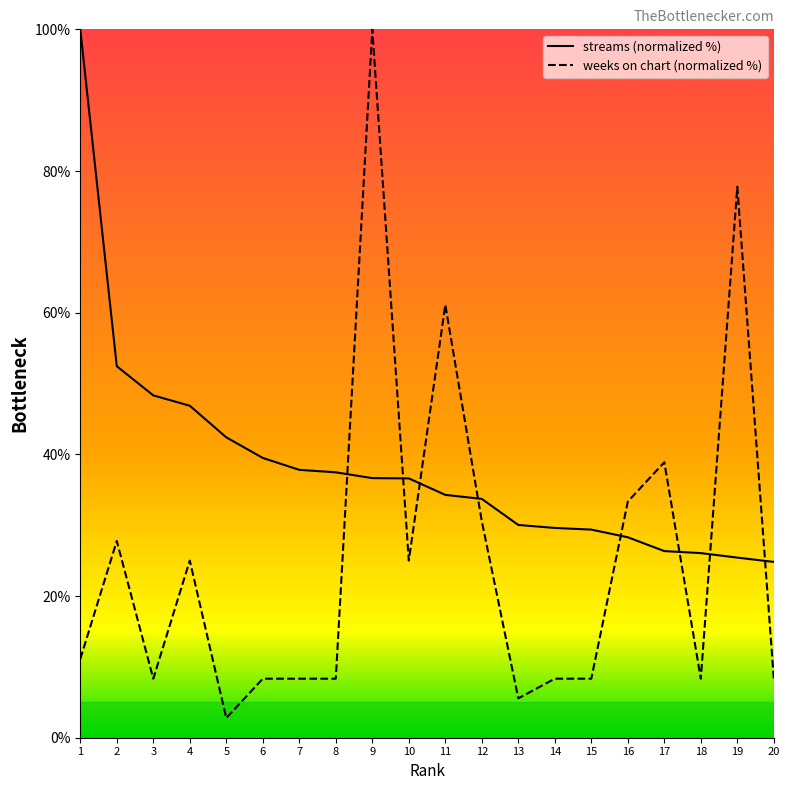

What is the difference between the weeks_on_chart values at 6 and 1?

2.8